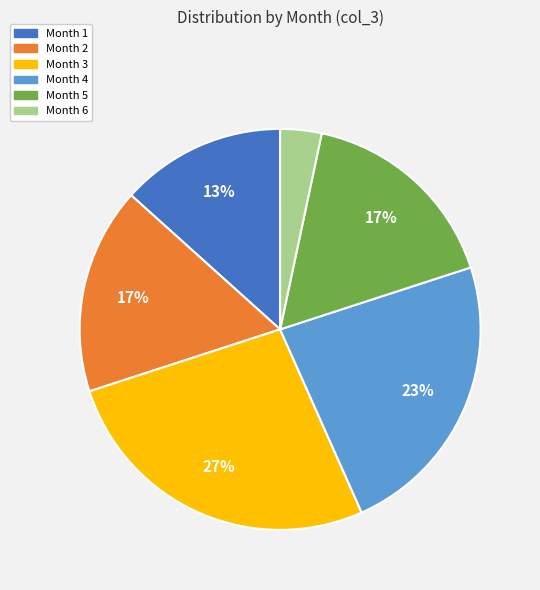

To the nearest percent, what is the average slice percentage?

17%